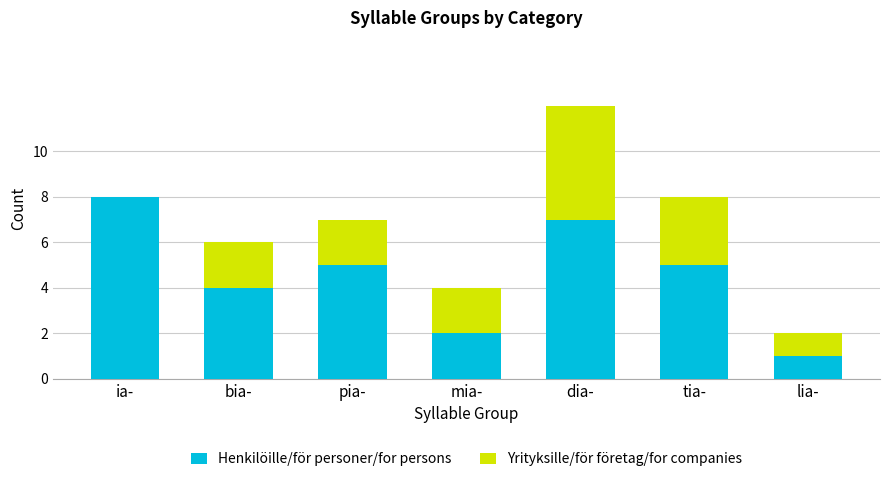

What is the sum of all Henkilöille/för personer/for persons values?

32